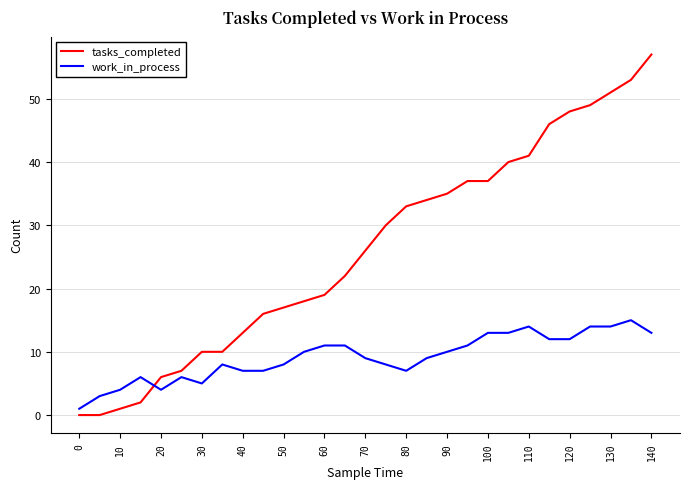

True or false: work_in_process and tasks_completed cross at least once.

True